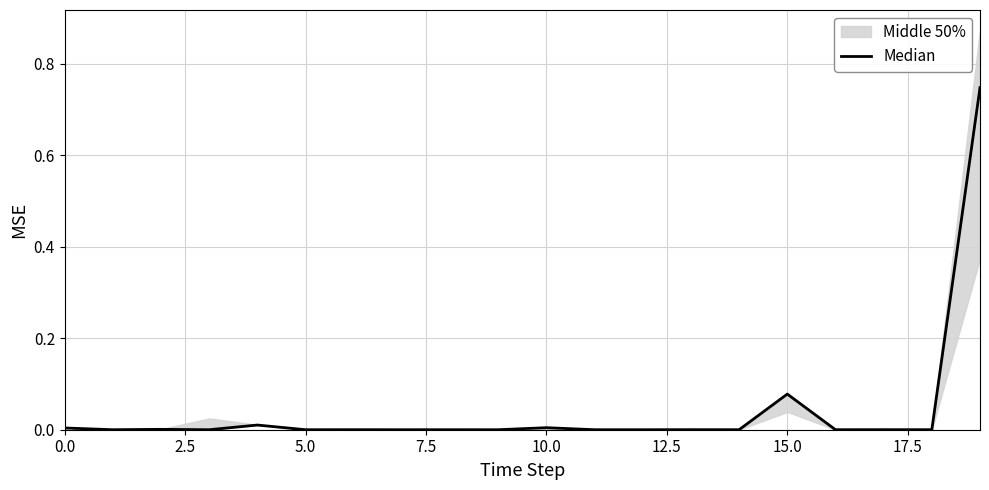

Where is the data nearest to the value 0?

7.5